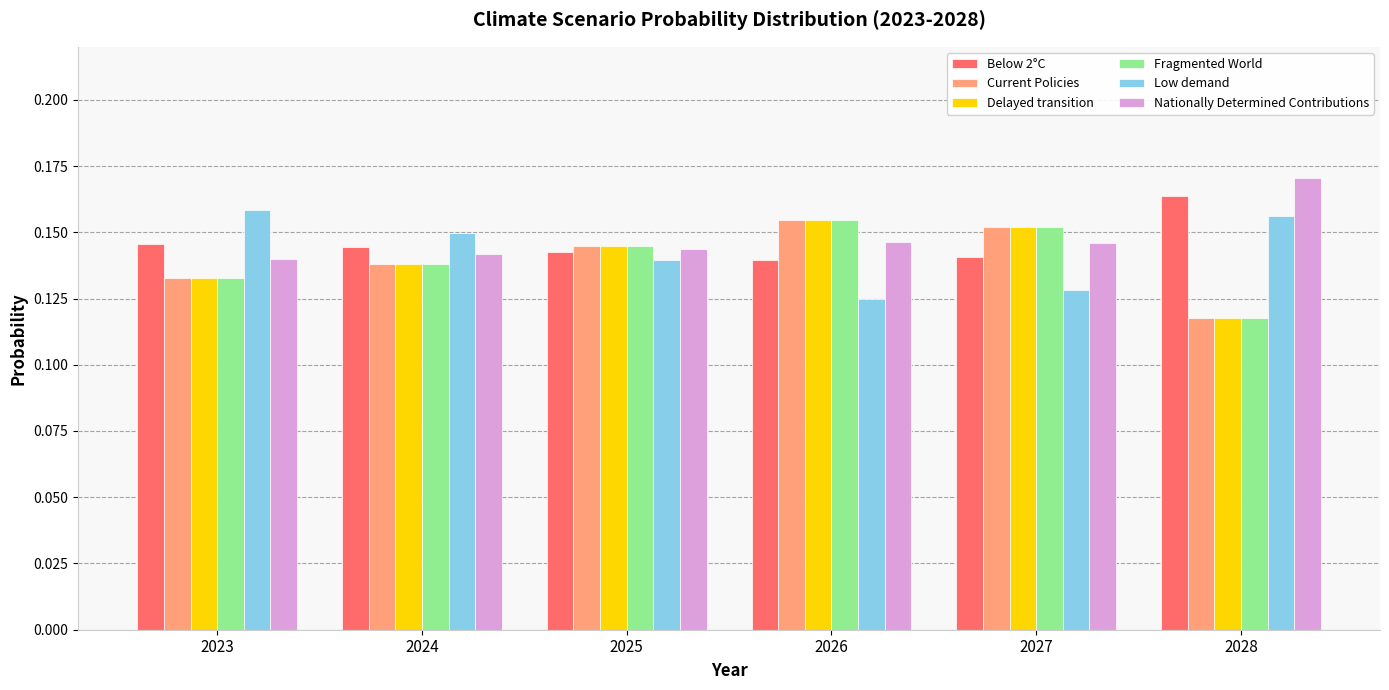

The value of Current Policies at 2027 is 0.1. True or false?

False